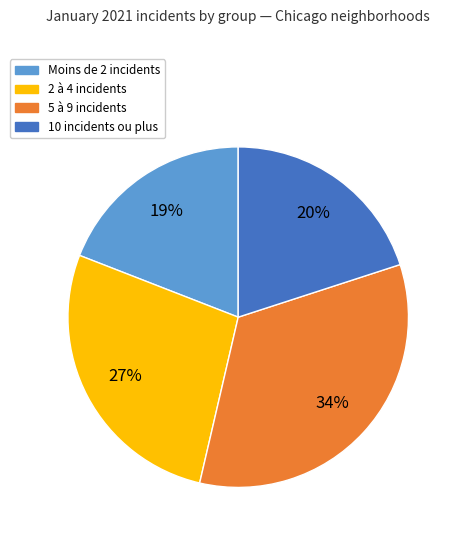

Is there a majority slice in this chart?

No